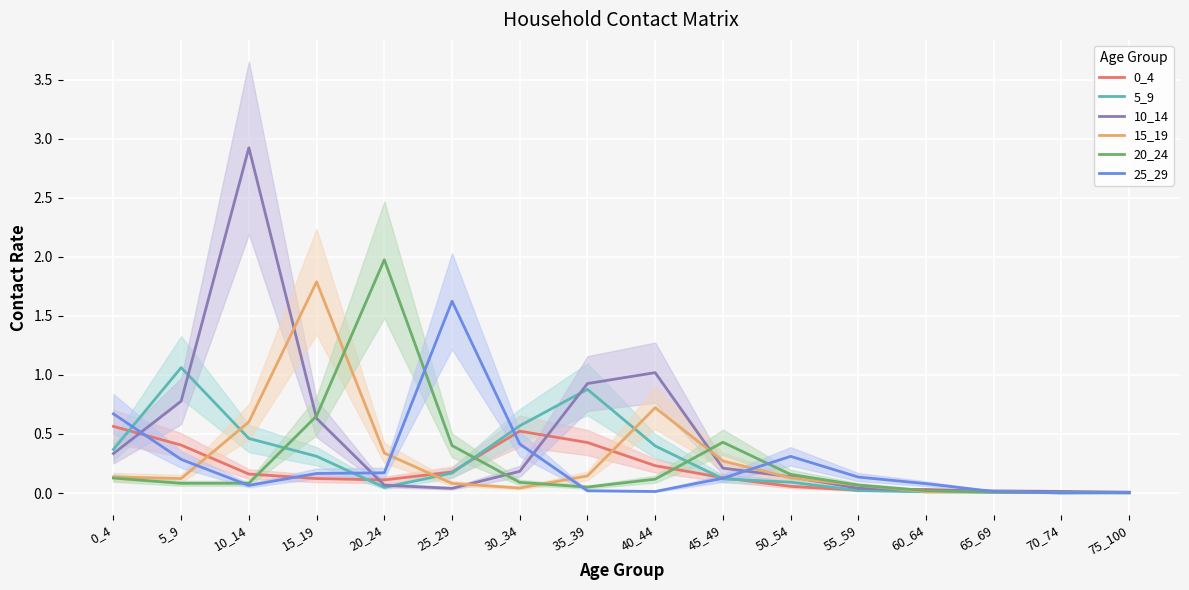

What is the difference between the highest and lowest values at 30_34?

0.5